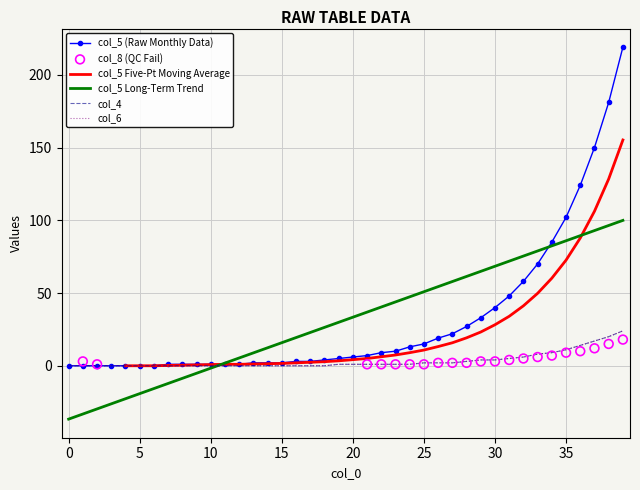

Which series reaches the maximum Y coordinate?

col_5